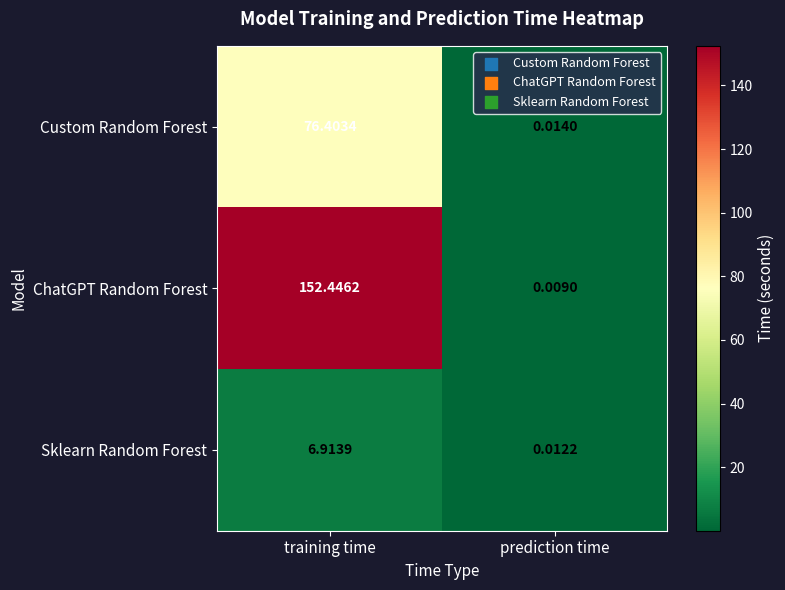

At how many categories does at least one series exceed 91?

1